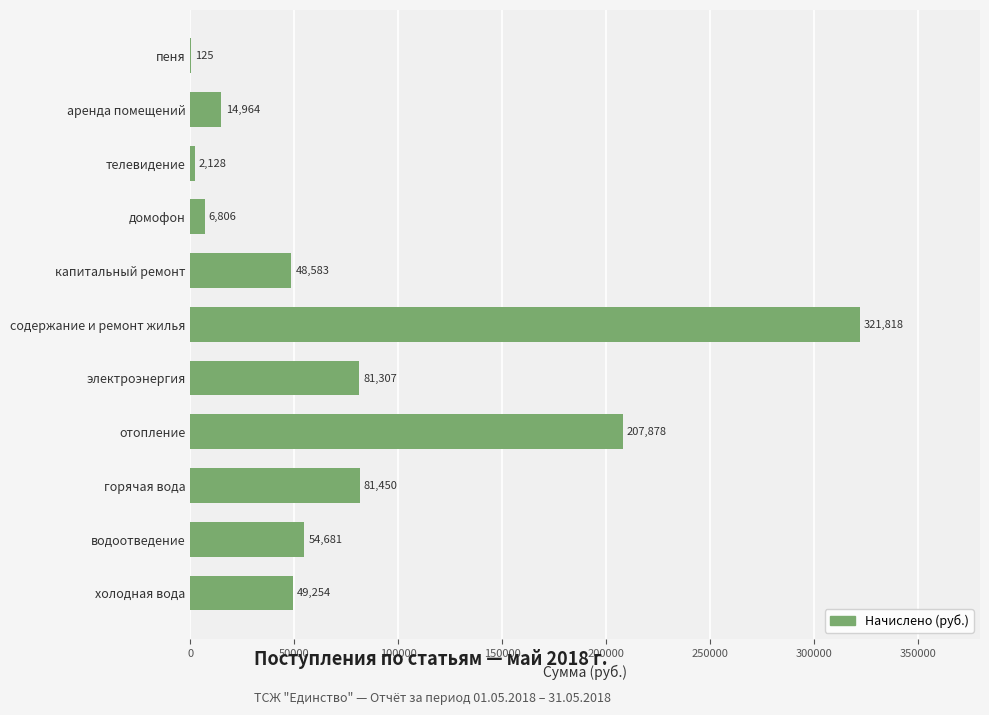

What is the sum of the values at водоотведение and содержание и ремонт жилья?

376499.0